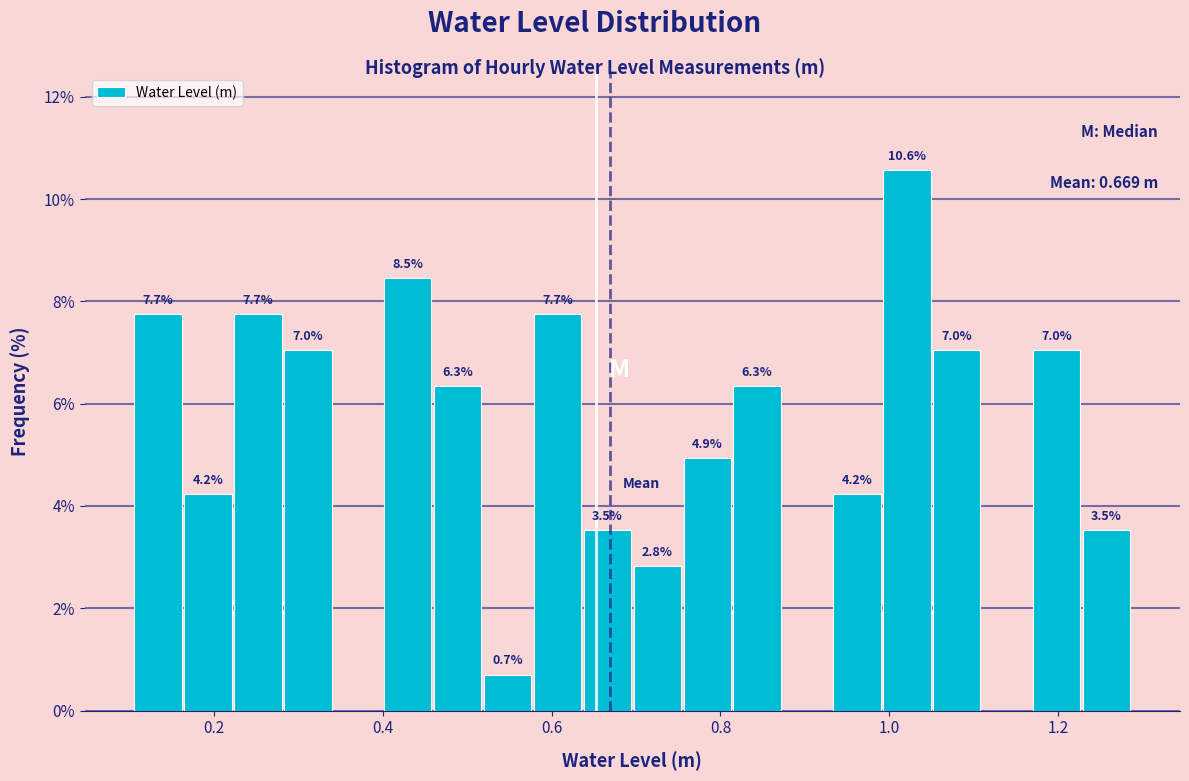

Read against the x-axis, roughly where is the centre of the tallest bar?

1.02